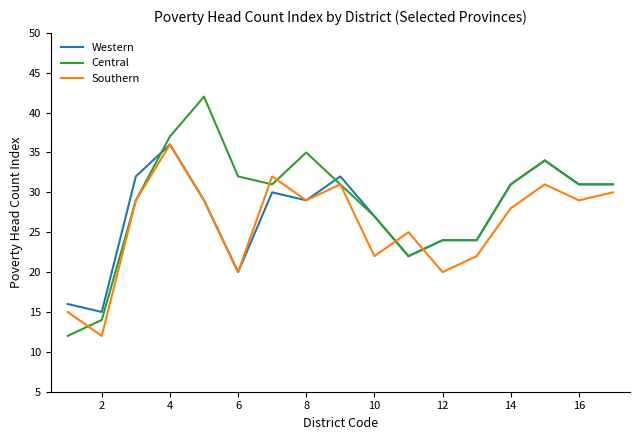

Which series has the largest range (max minus min)?

Central